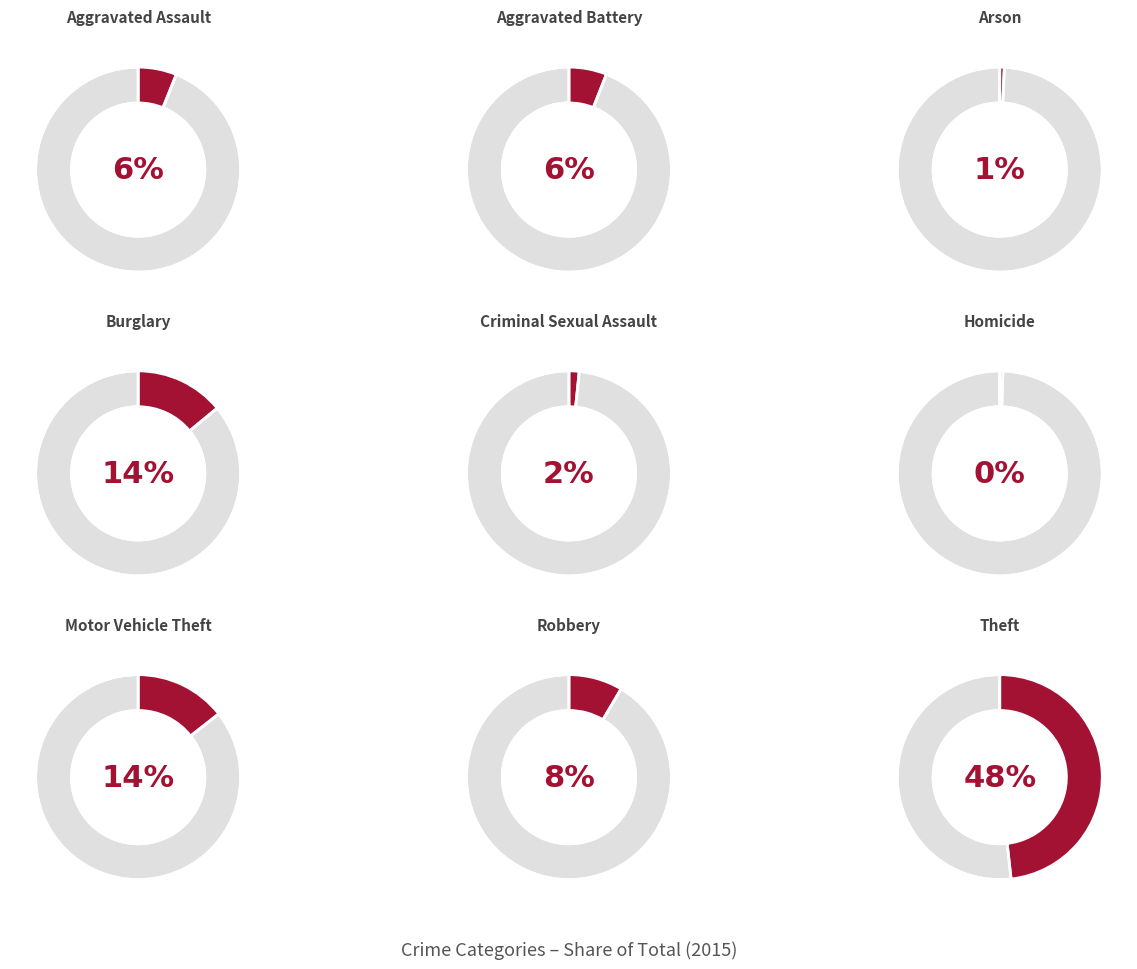

How many segments does this pie chart have?

9